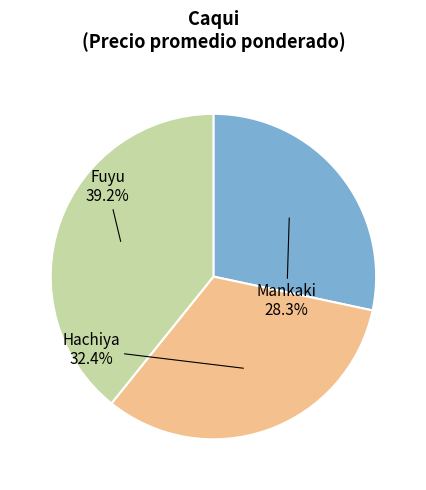

Does any single category account for the majority?

No